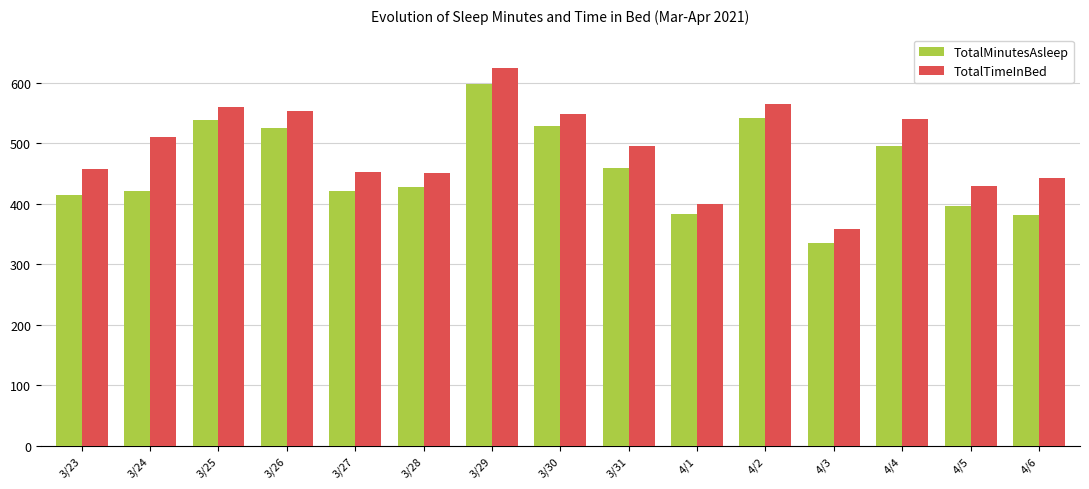

Where is TotalMinutesAsleep nearest to the value 467?

3/31